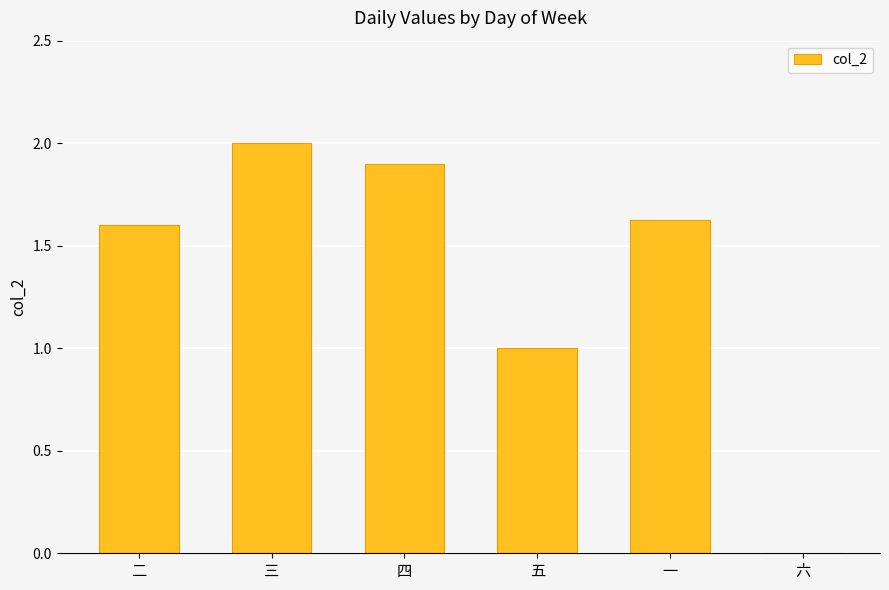

Are the bars horizontal?

No